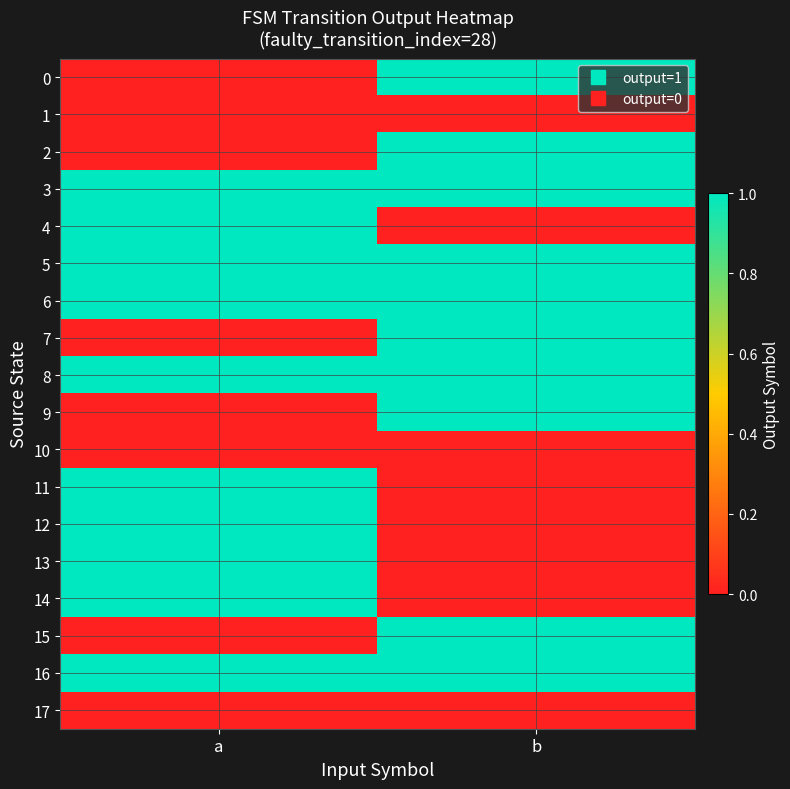

What is the total value across all series at a?

10